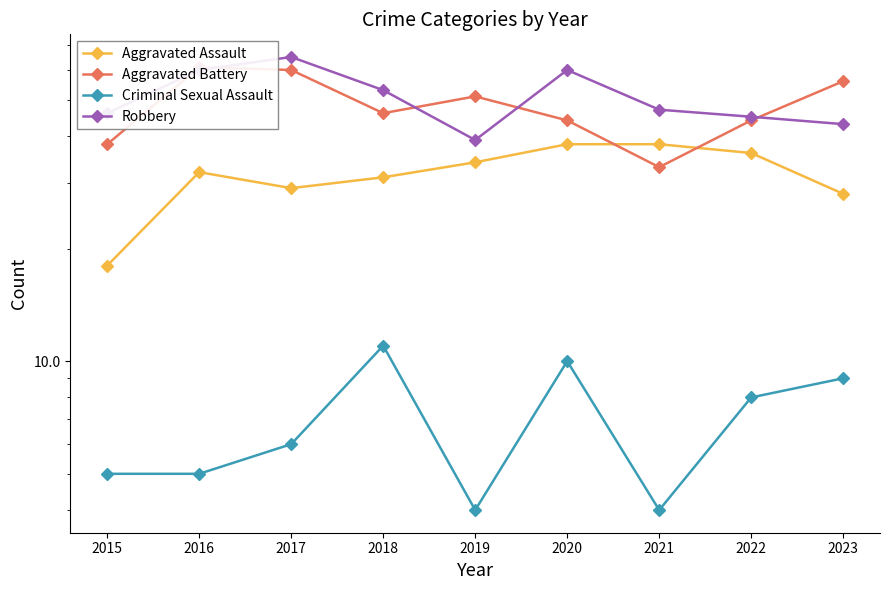

Reading left to right, extract all data points from this chart.

Aggravated Assault: 2015=18	2016=32	2017=29	2018=31	2019=34	2020=38	2021=38	2022=36	2023=28
Aggravated Battery: 2015=38	2016=61	2017=60	2018=46	2019=51	2020=44	2021=33	2022=44	2023=56
Criminal Sexual Assault: 2015=5	2016=5	2017=6	2018=11	2019=4	2020=10	2021=4	2022=8	2023=9
Robbery: 2015=46	2016=60	2017=65	2018=53	2019=39	2020=60	2021=47	2022=45	2023=43